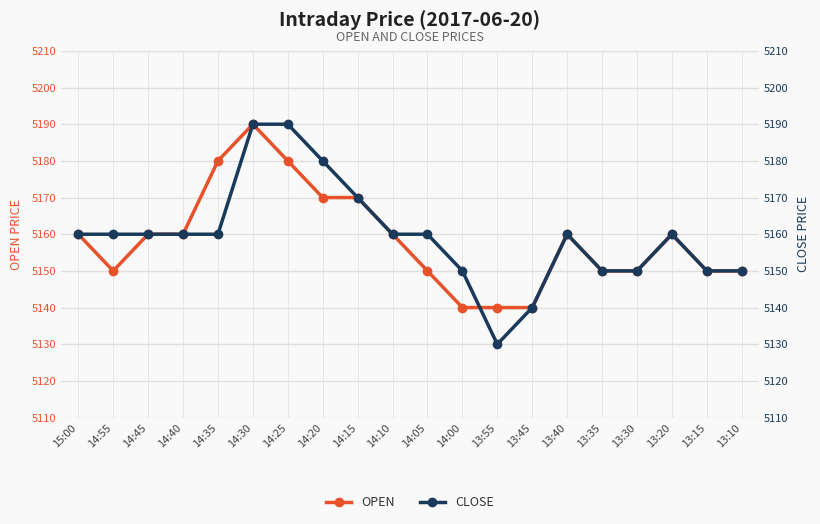

What position from the left is 14:00?

12